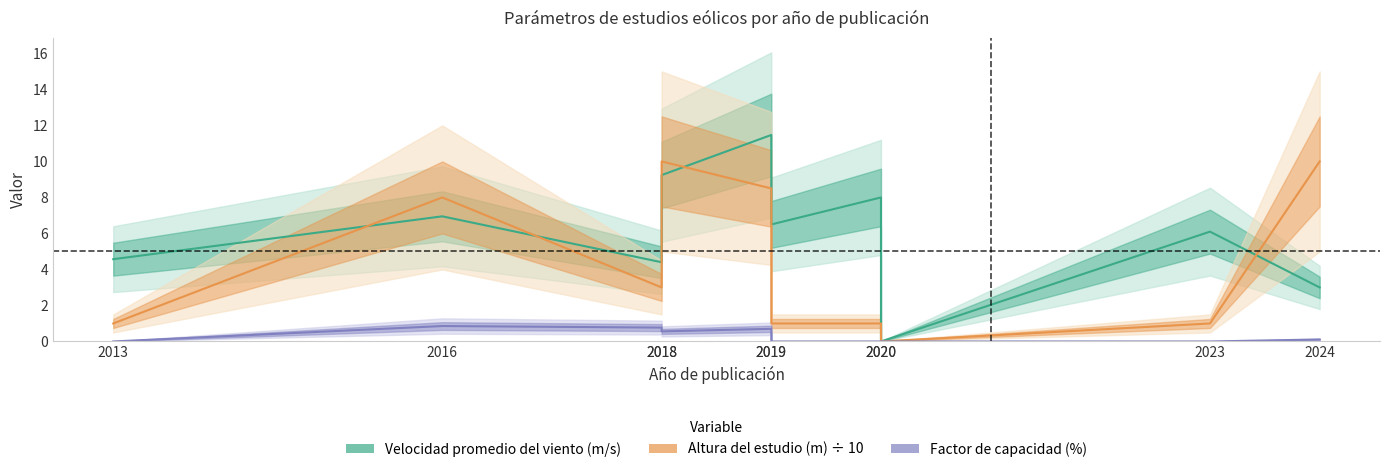

Rank the series by their average value, from lowest to highest.

Factor de capacidad (%), Altura del estudio (m) ÷ 10, Velocidad promedio del viento (m/s)